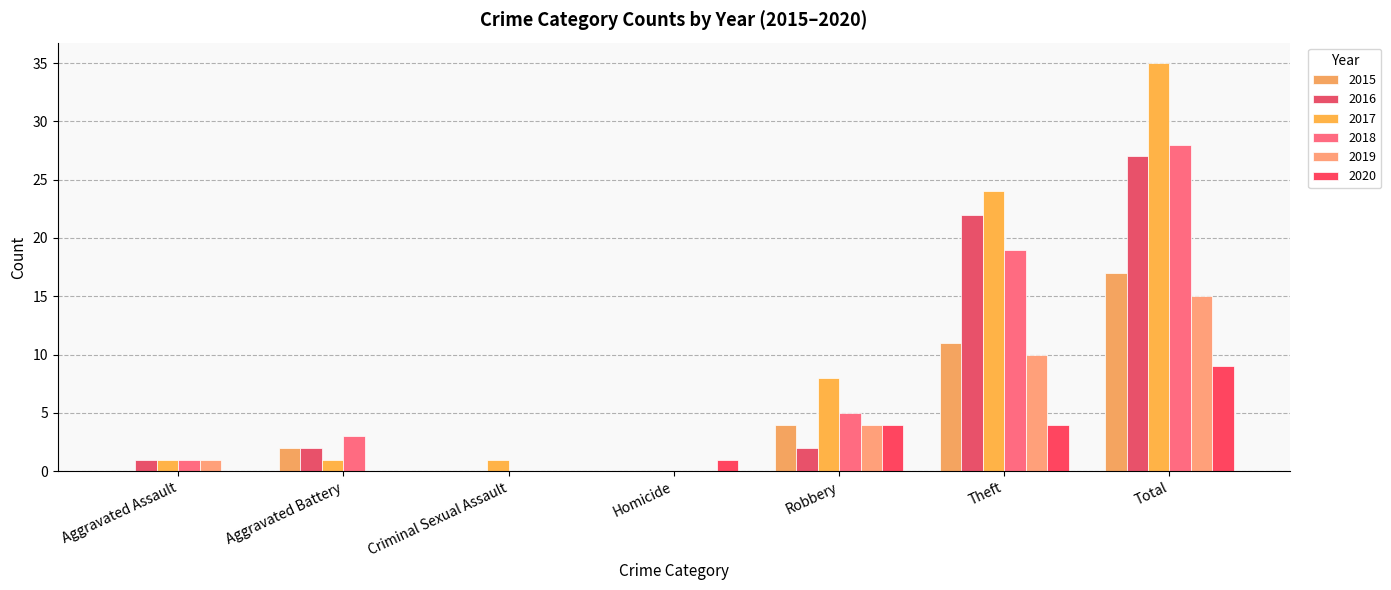

What is the sum of the 2017 values at Aggravated Battery and Aggravated Assault?

2